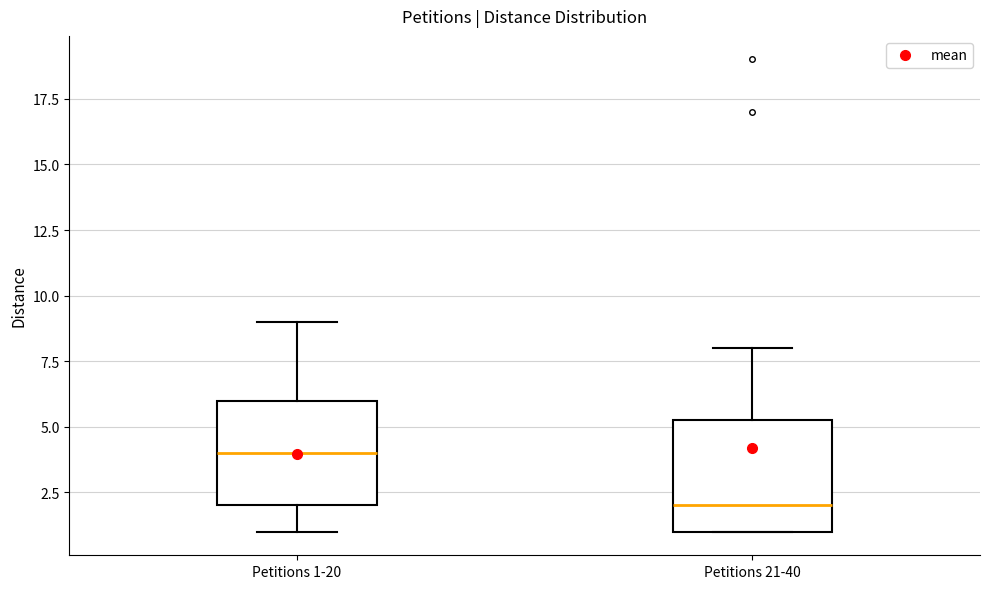

Which box's median line is the lowest?

Petitions 21-40